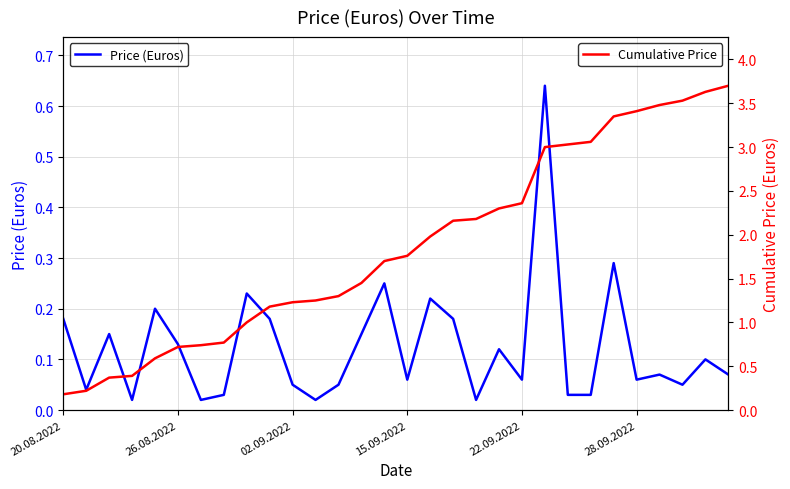

The value of Price (Euros) at 28 is 0.1. True or false?

False